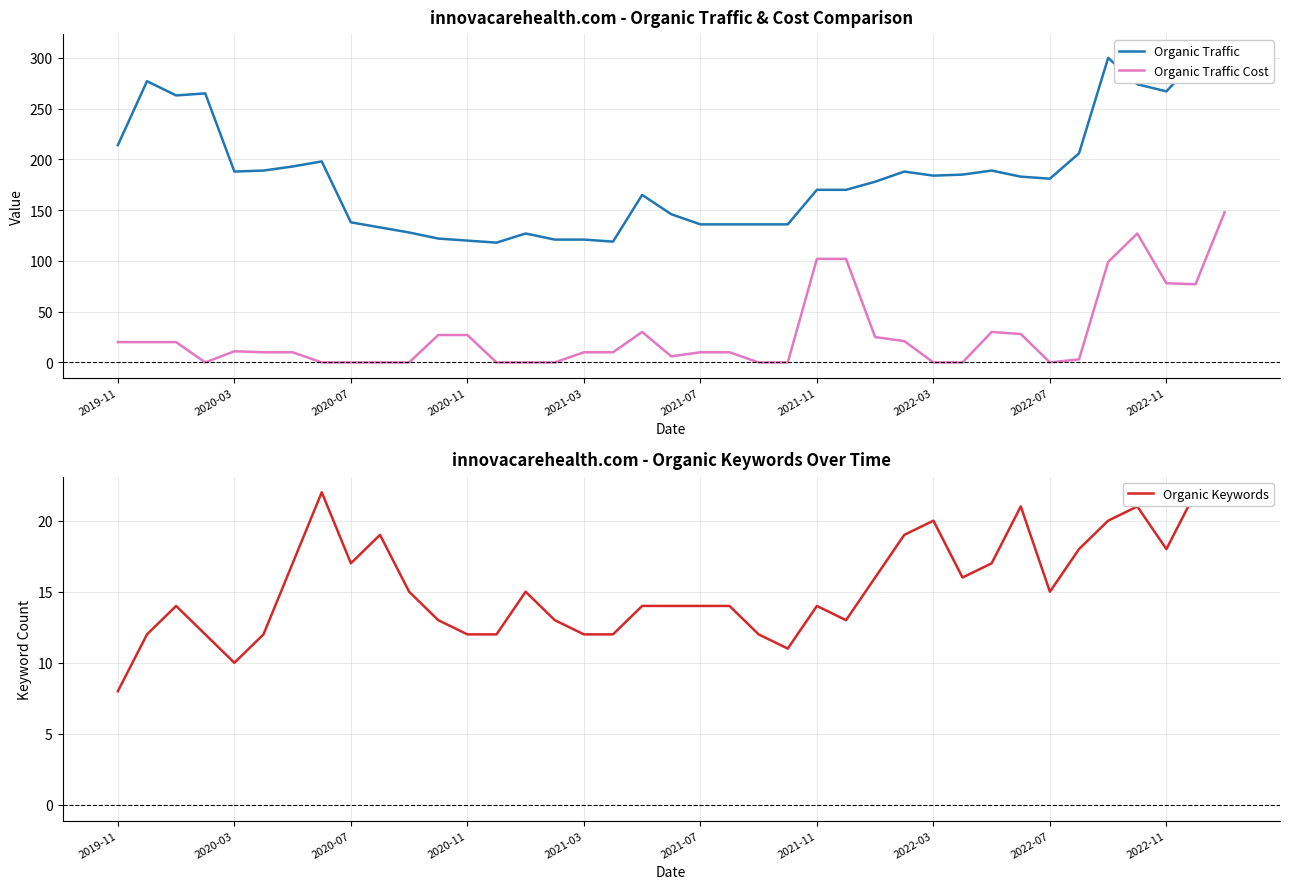

True or false: Organic Traffic Cost and Organic Traffic cross at least once.

False